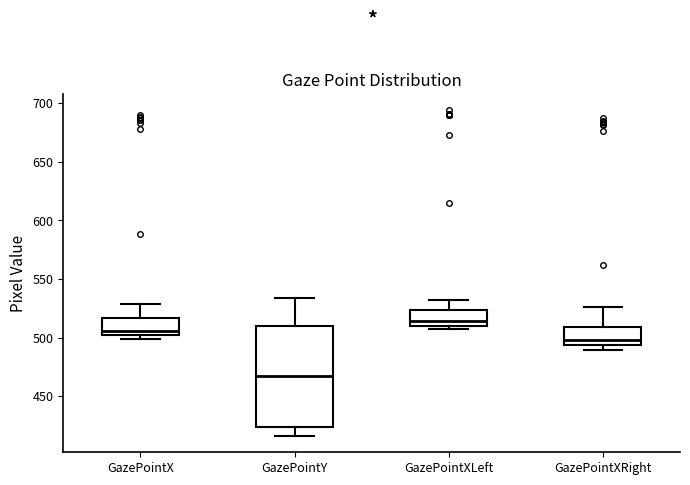

Reading left to right, transcribe this box plot: for each box, give where its median line is, the range the box spans, and where its two whiskers end, as read against the y-axis. The values are not printed on the chart, so give them approximately, as read against the axis.

GazePointX: median 505, box 500 to 515, whiskers 500 (just below the box's lower edge) to 530
GazePointY: median 465, box 425 to 510, whiskers 415 to 535
GazePointXLeft: median 515, box 510 to 525, whiskers 505 to 530
GazePointXRight: median 500, box 495 to 510, whiskers 490 to 525